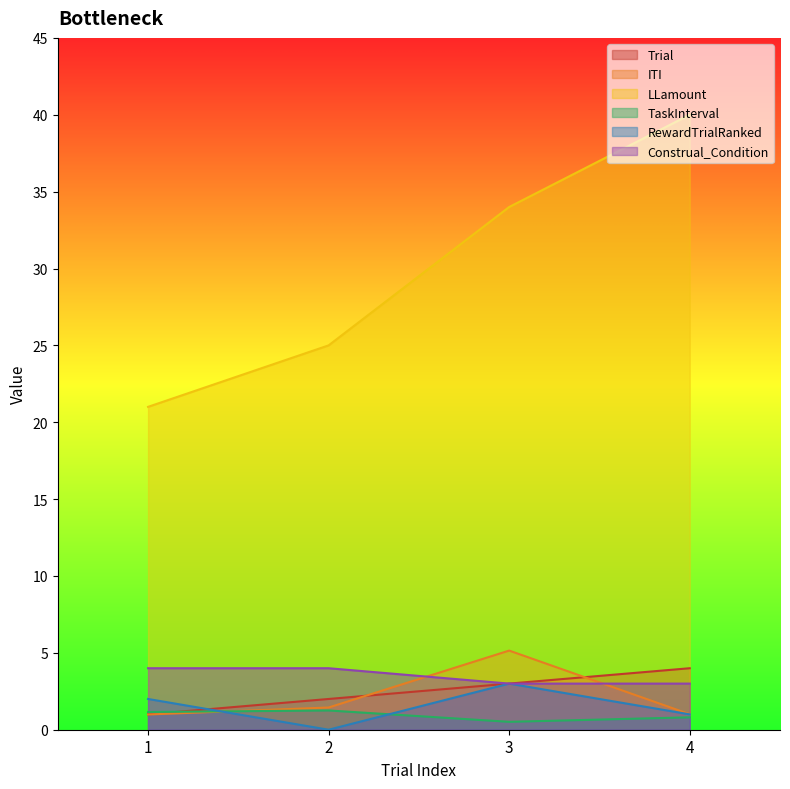

True or false: LLamount has a value of 34.0 at 3.

True